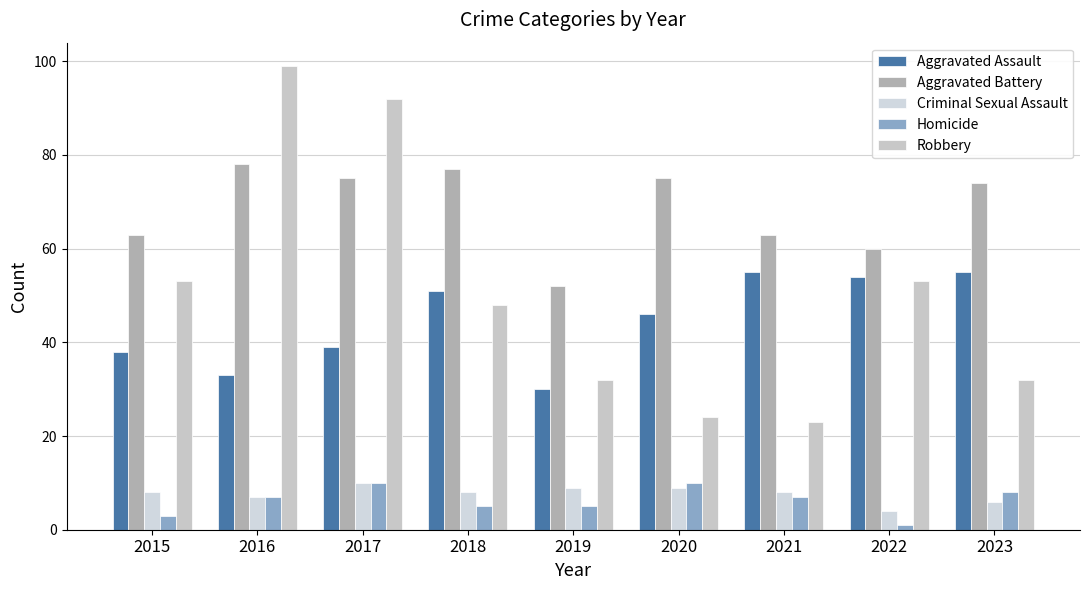

What is the difference between the second highest and minimum values in the Aggravated Assault series?

25